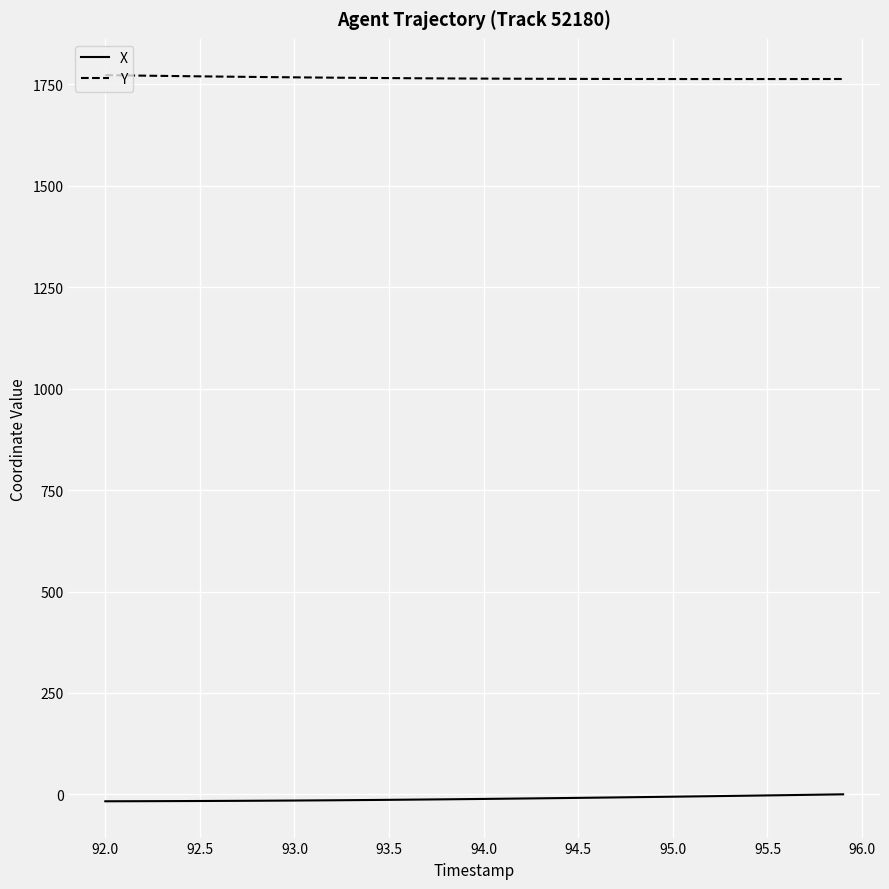

True or false: Y and X intersect in this chart.

False